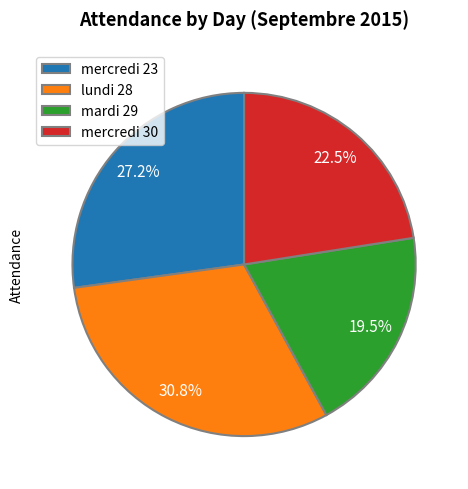

To the nearest percent, what is the combined percentage of lundi 28 and mercredi 23?

58%